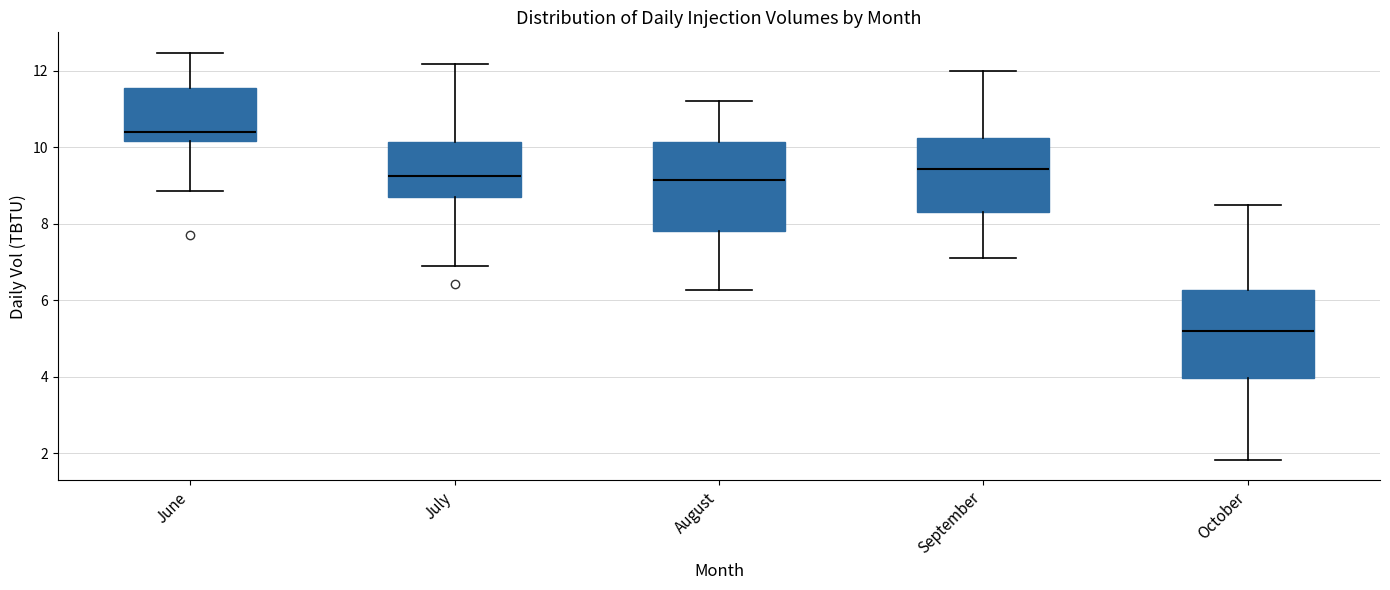

Reading left to right, read every box against the y-axis: the position of its median line, the range the box covers, and the ends of its whiskers. The values are not printed on the chart, so give them approximately, as read against the axis.

June: median 10.4, box 10.2 to 11.6, whiskers 8.8 to 12.4
July: median 9.2, box 8.8 to 10.2, whiskers 7.0 to 12.2
August: median 9.2, box 7.8 to 10.2, whiskers 6.2 to 11.2
September: median 9.4, box 8.4 to 10.2, whiskers 7.2 to 12.0
October: median 5.2, box 4.0 to 6.2, whiskers 1.8 to 8.4